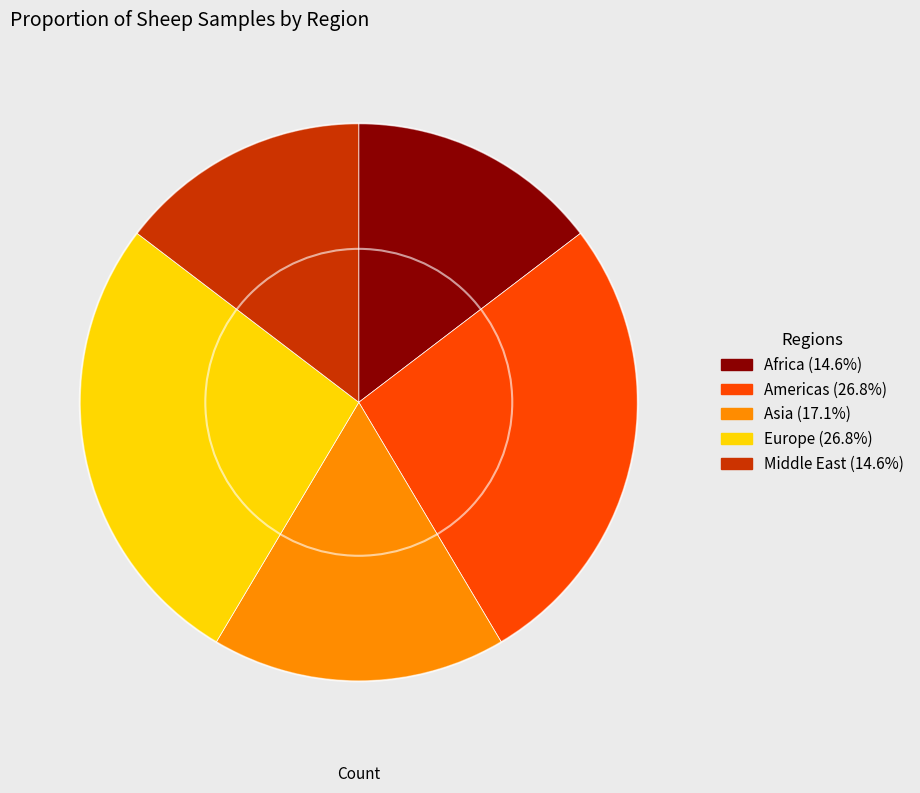

Count the number of slices in the pie.

5